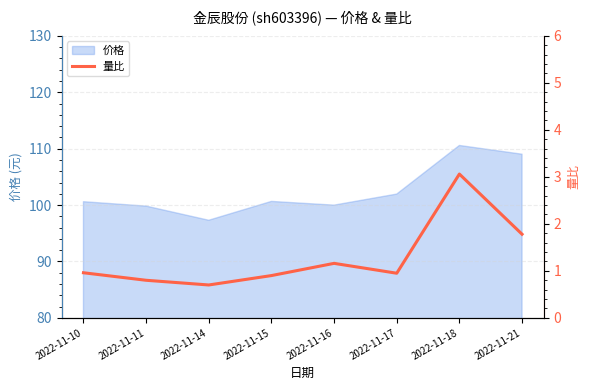

Where is the first local maximum?

2022-11-16